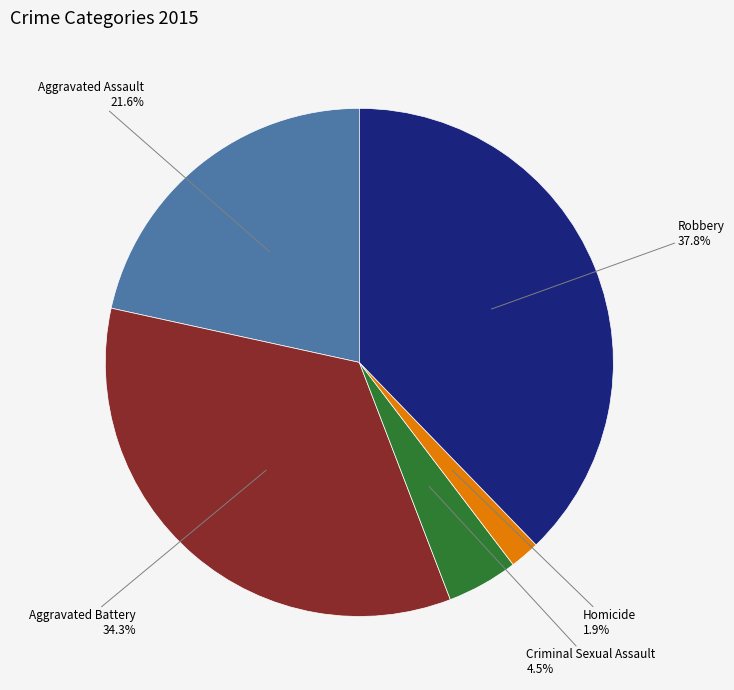

Is there a majority slice in this chart?

No